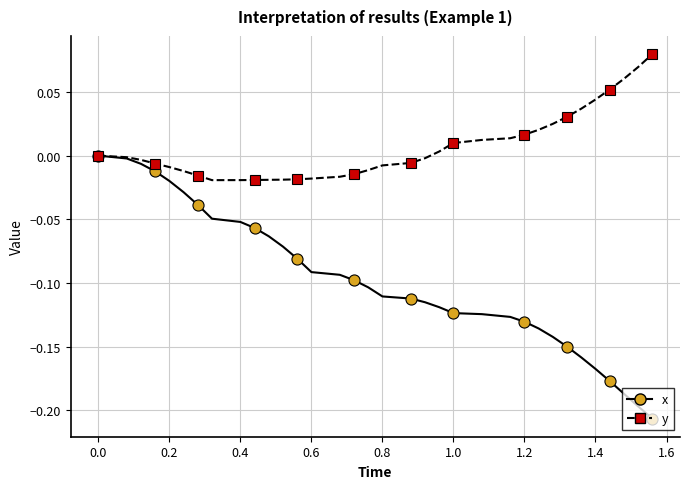

What is the sum of all x values?

-3.4